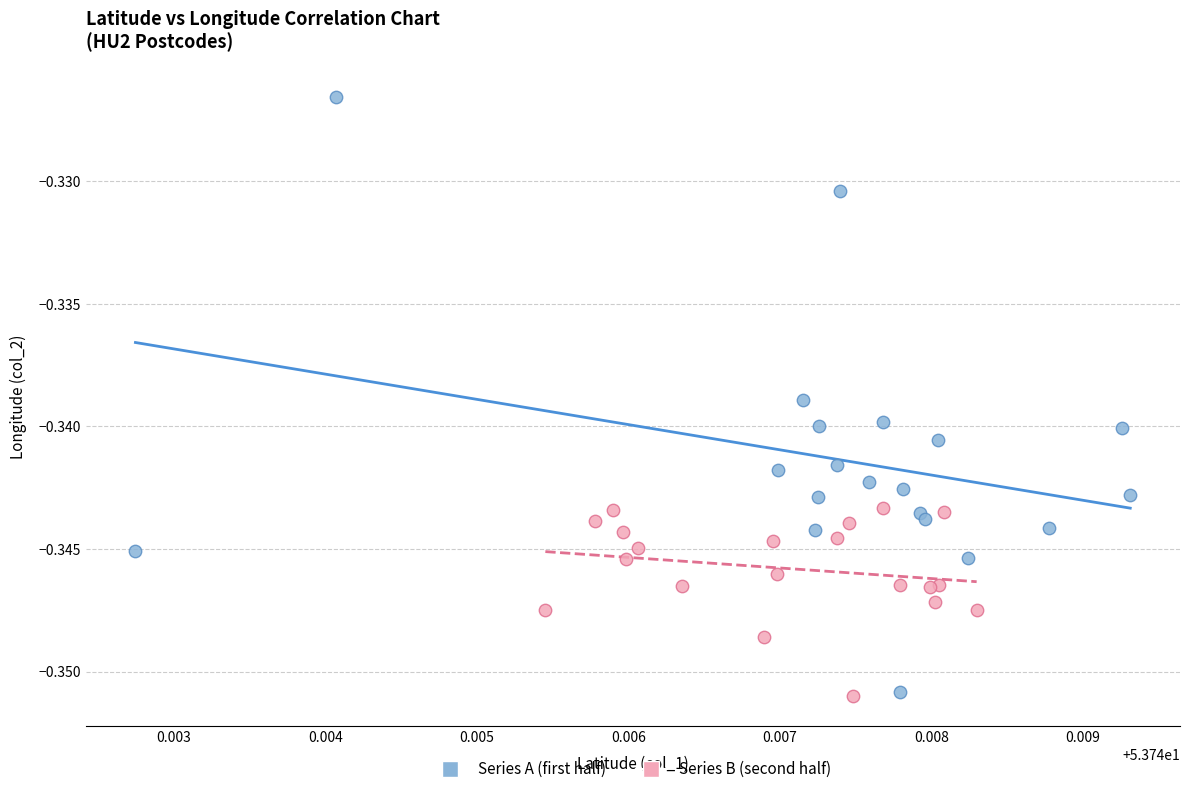

Which series has the widest spread of Y values?

Series A (first half)